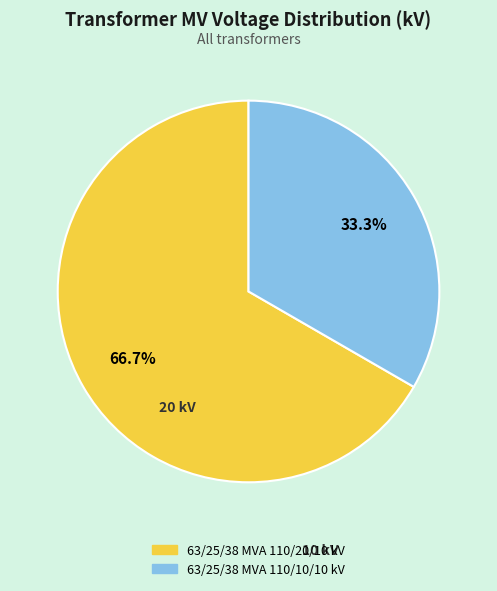

Which slice is the largest?

63/25/38 MVA 110/20/10 kV